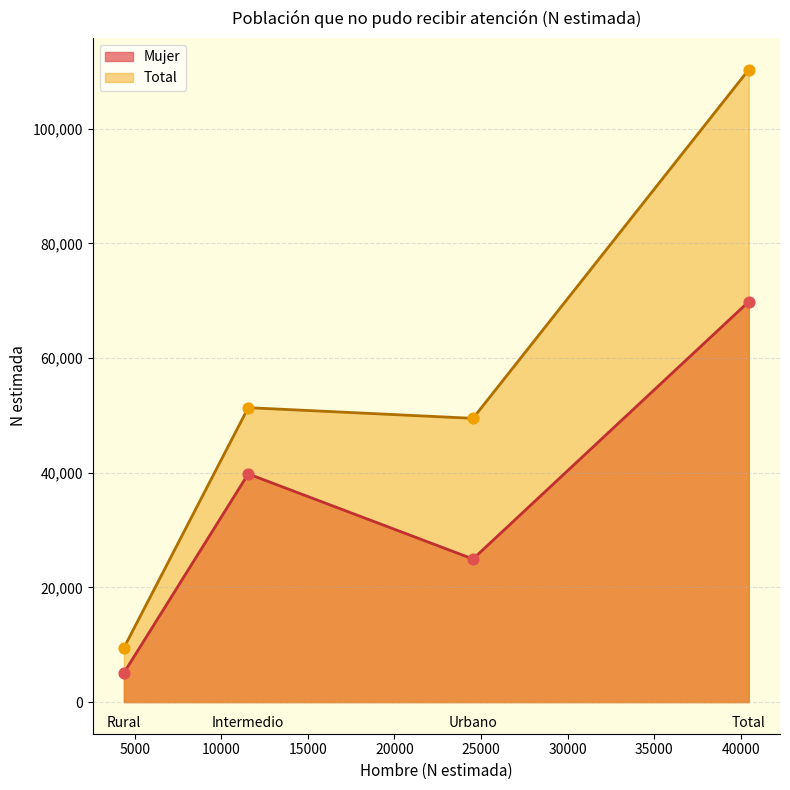

What is the total value across all series at Total?

180162